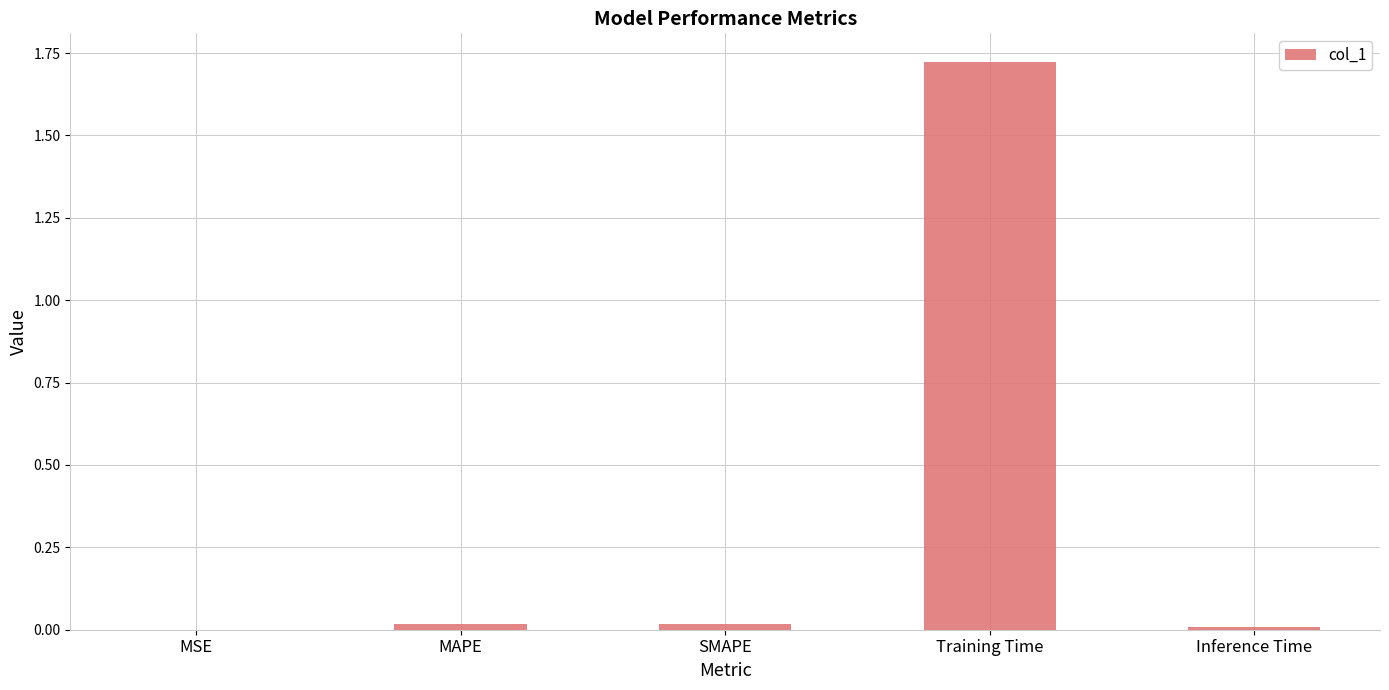

Which label corresponds to the largest value in the chart?

Training Time